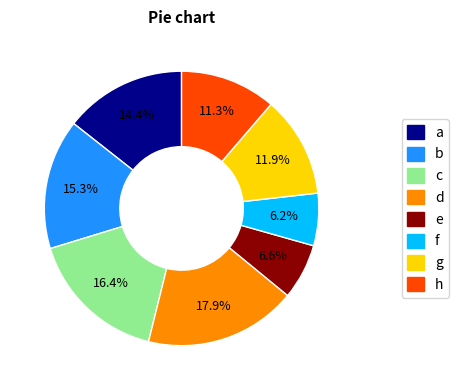

Count the number of slices in the pie.

8